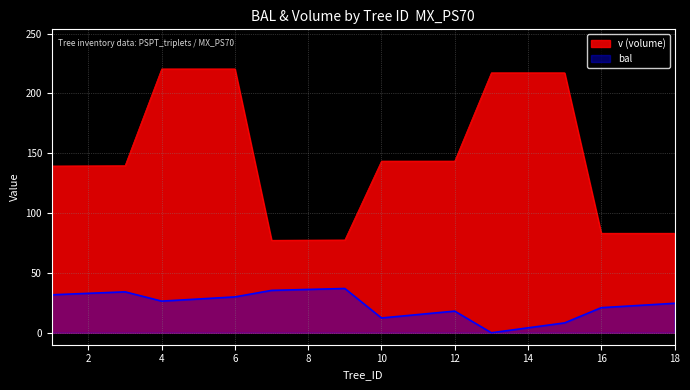

What is the value of the v point at the 17th from the left?

83.2